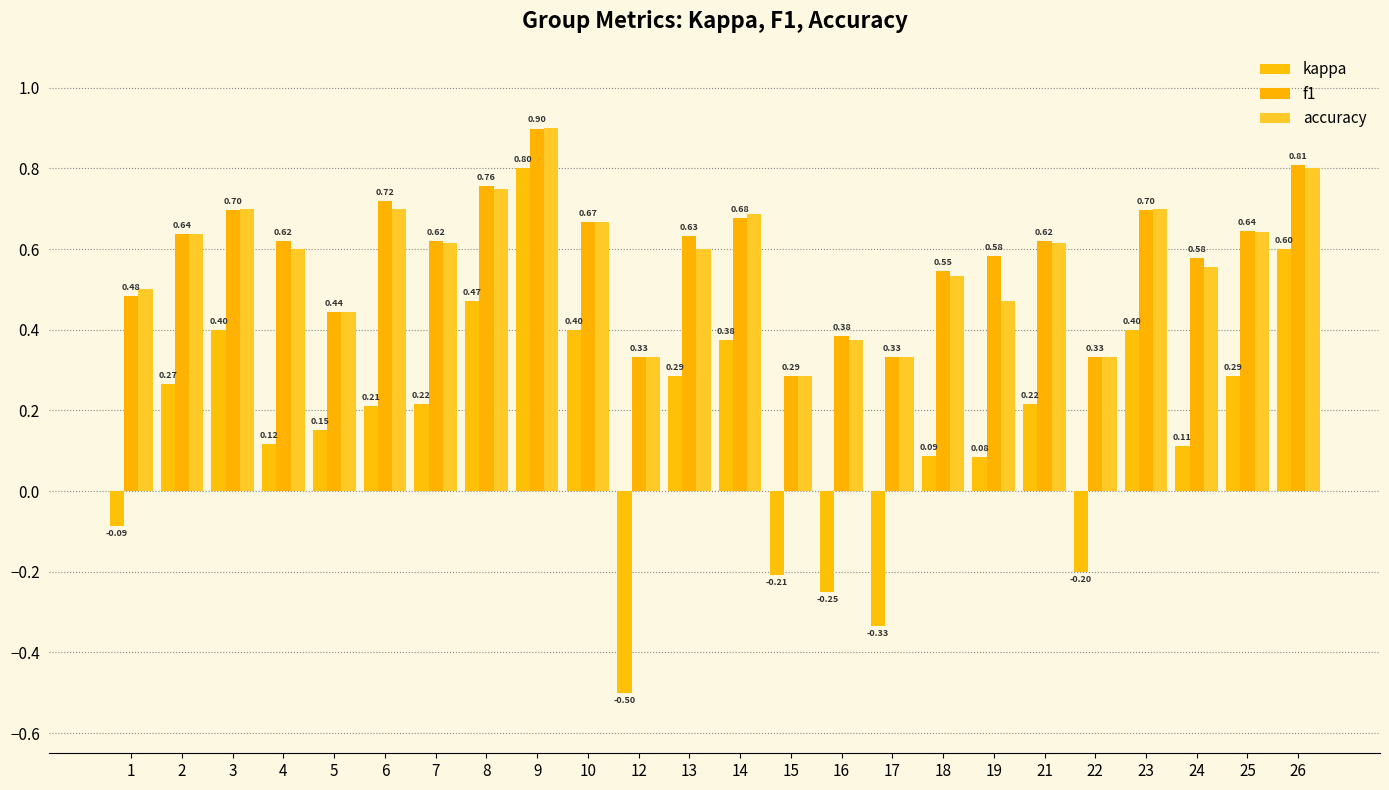

How many values in the kappa series exceed 0?

18